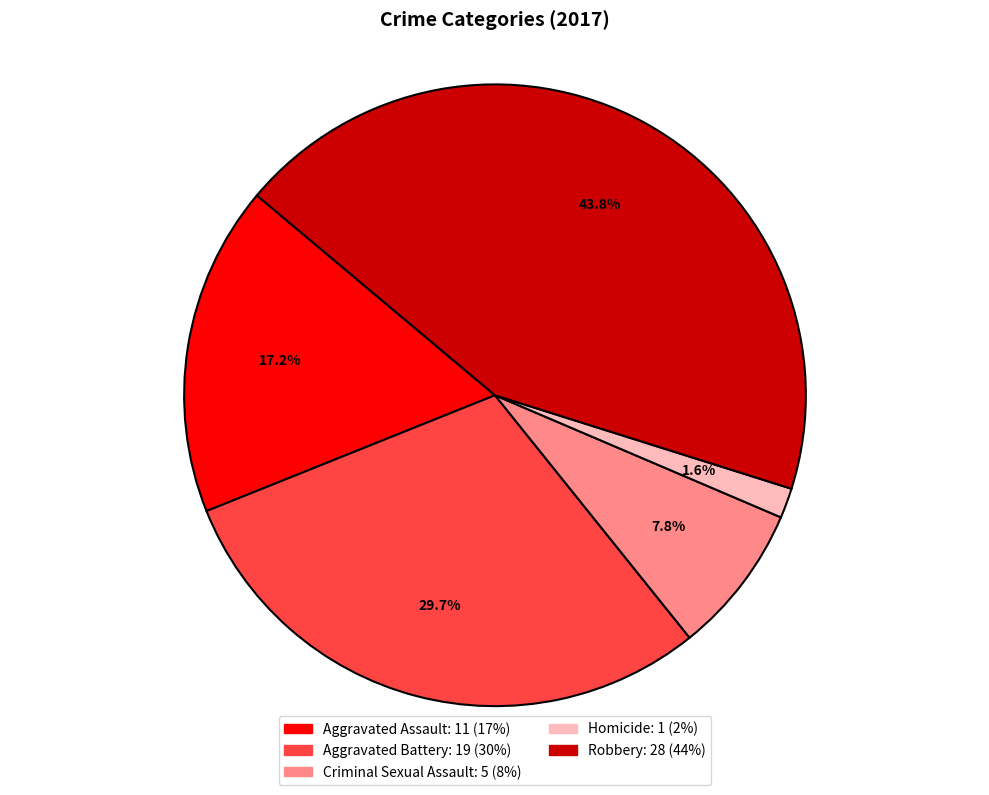

To the nearest percent, what is the average slice percentage?

20%